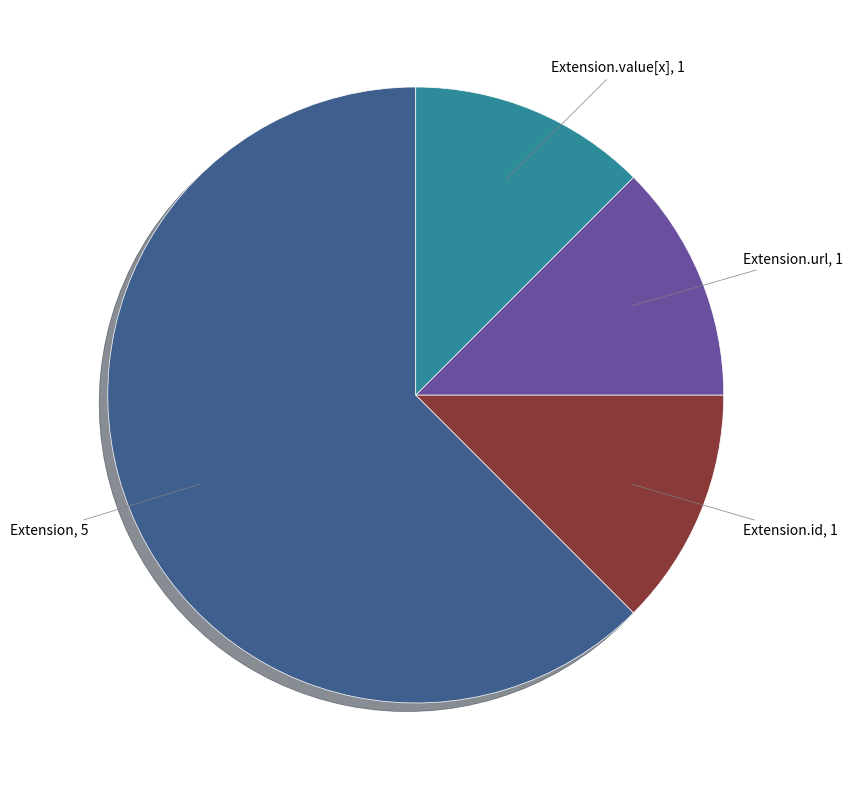

Is there a majority slice in this chart?

Yes